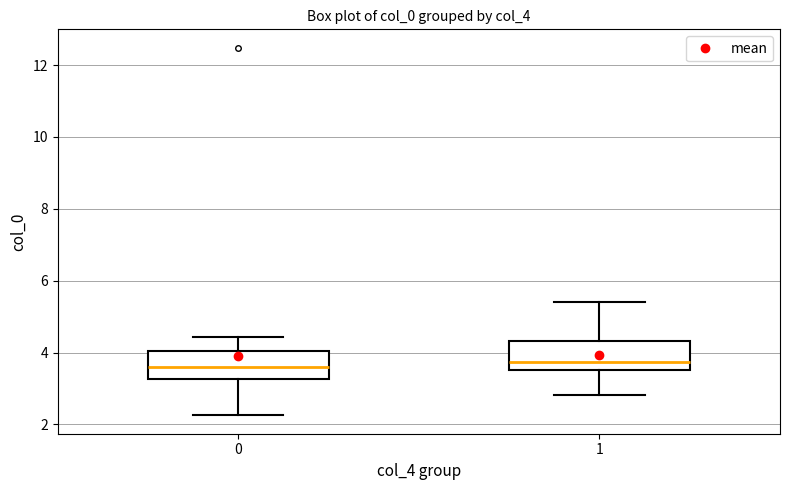

Reading left to right, transcribe this box plot: for each box, give where its median line is, the range the box spans, and where its two whiskers end, as read against the y-axis. The values are not printed on the chart, so give them approximately, as read against the axis.

0: median 3.6, box 3.2 to 4.0, whiskers 2.2 to 4.4
1: median 3.8, box 3.6 to 4.4, whiskers 2.8 to 5.4